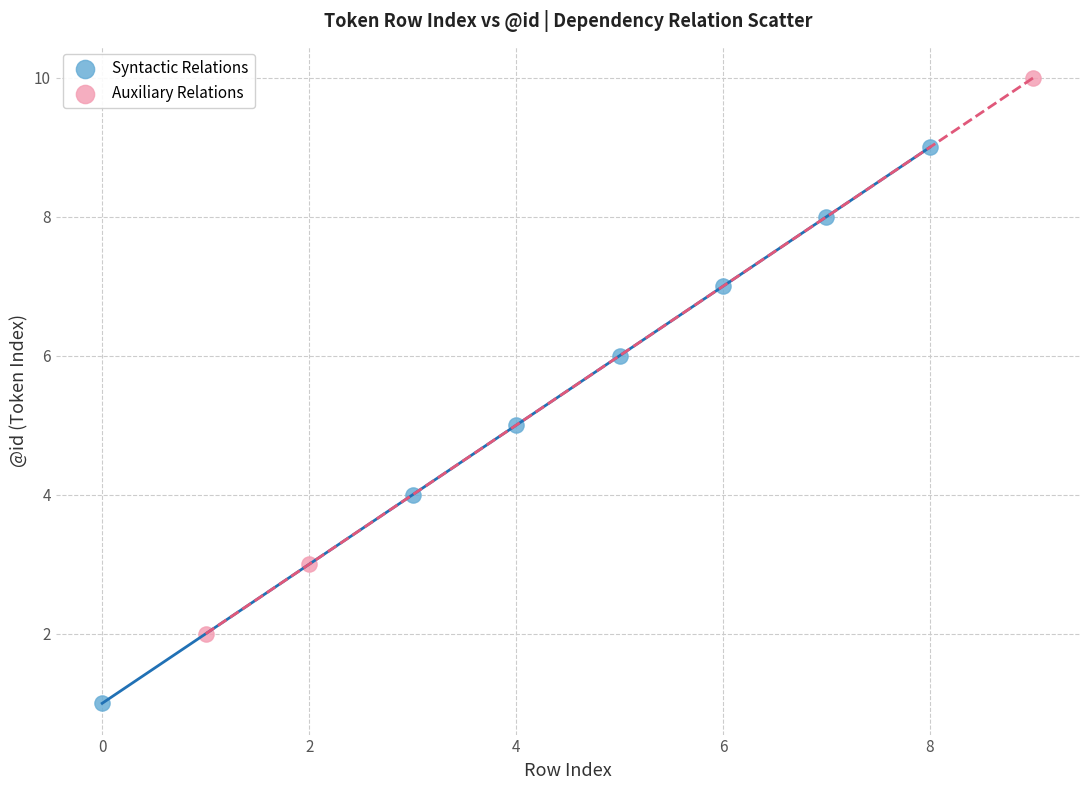

What are all the series names shown in the legend?

Syntactic Relations, Auxiliary Relations